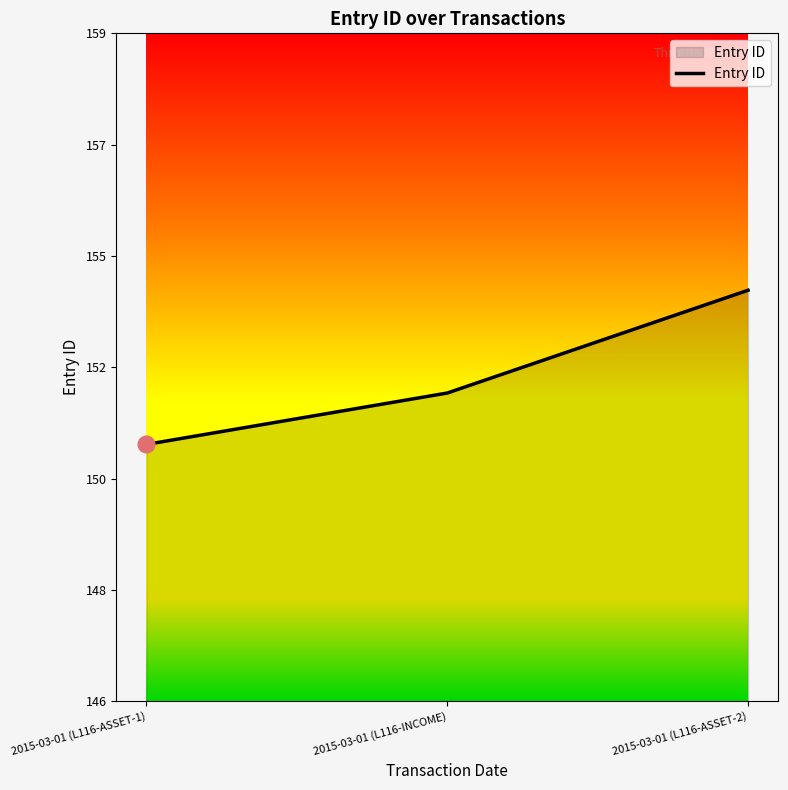

What position from the right is 2015-03-01 (L116-ASSET-1)?

3